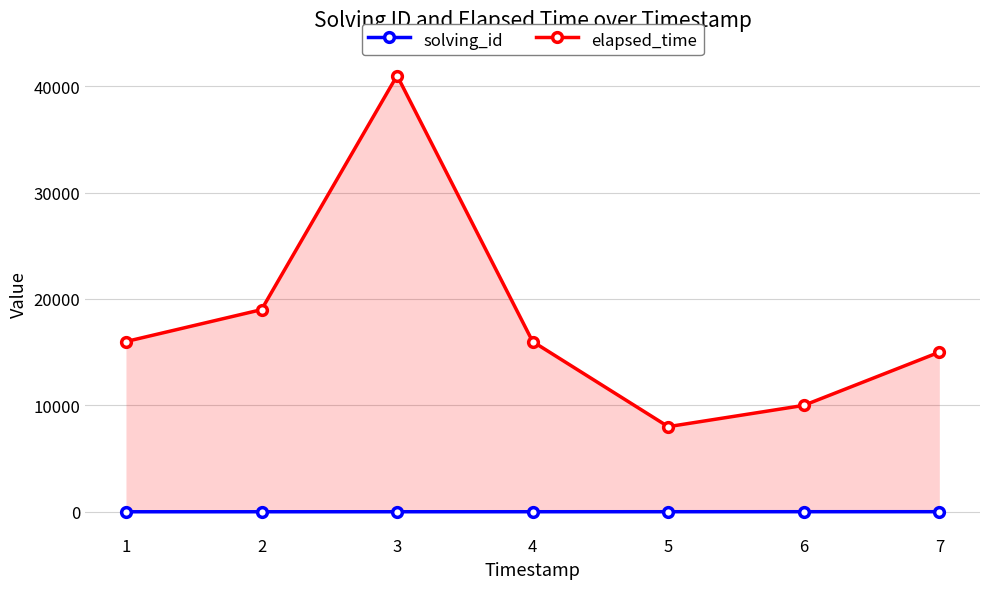

Is it true that elapsed_time equals 8000 at 5?

True